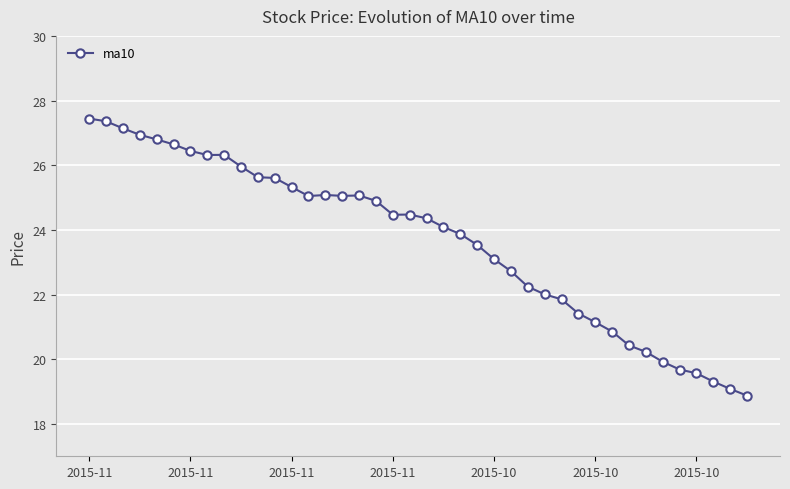

How many lines are shown in the chart?

1